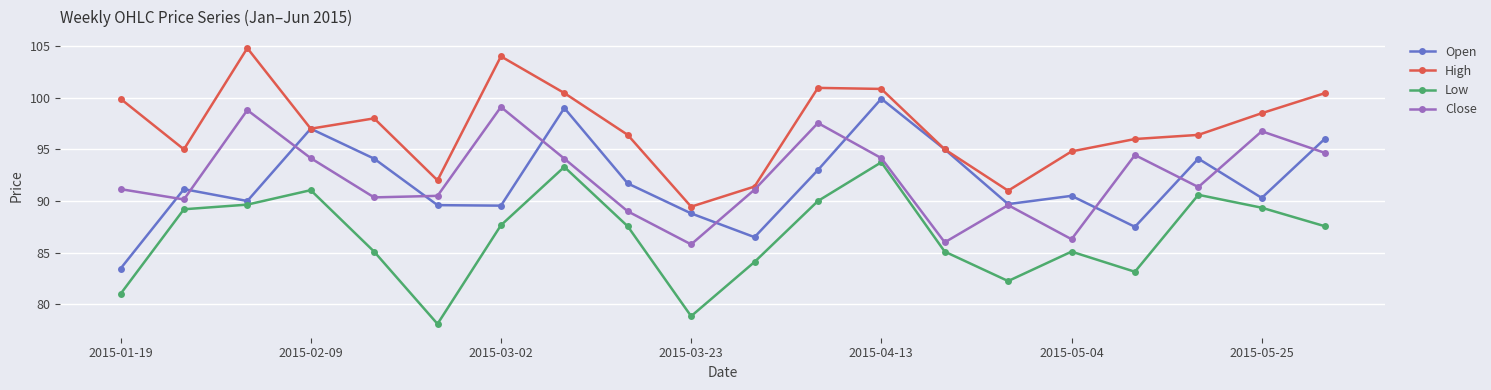

How many data points in Low are less than 87?

9